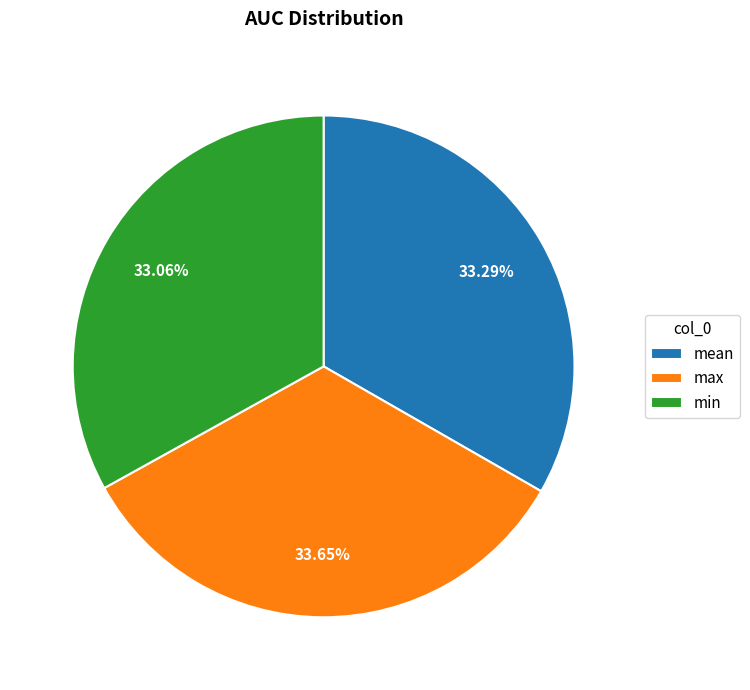

To the nearest percent, what portion does min represent?

33%